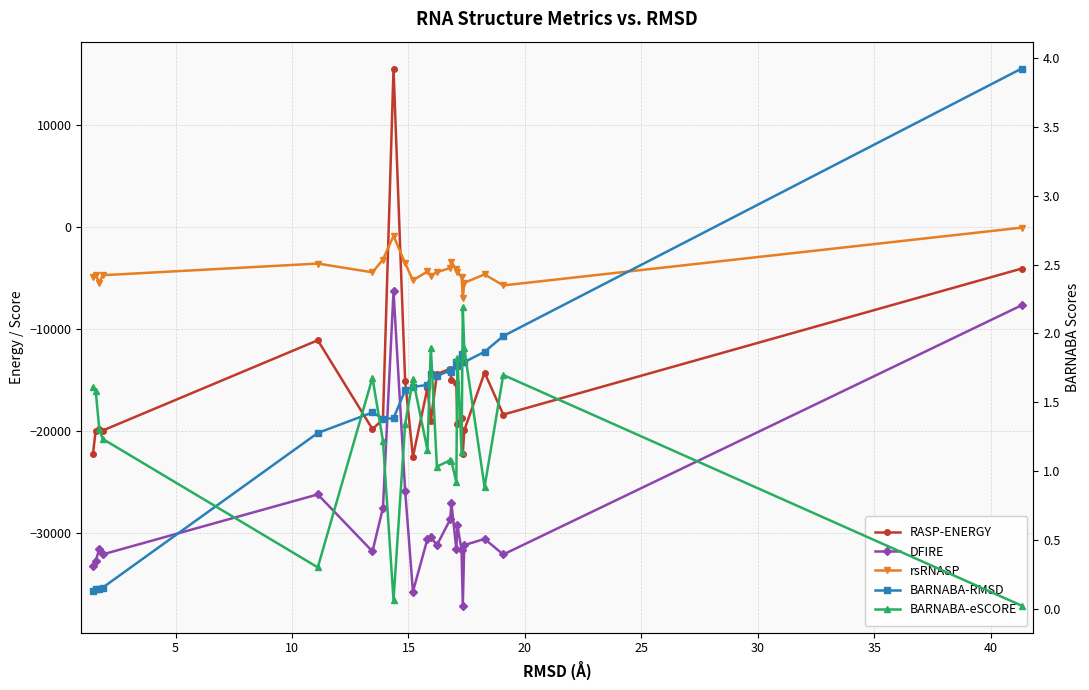

What is the average value of the RASP-ENERGY series?

-15853.9